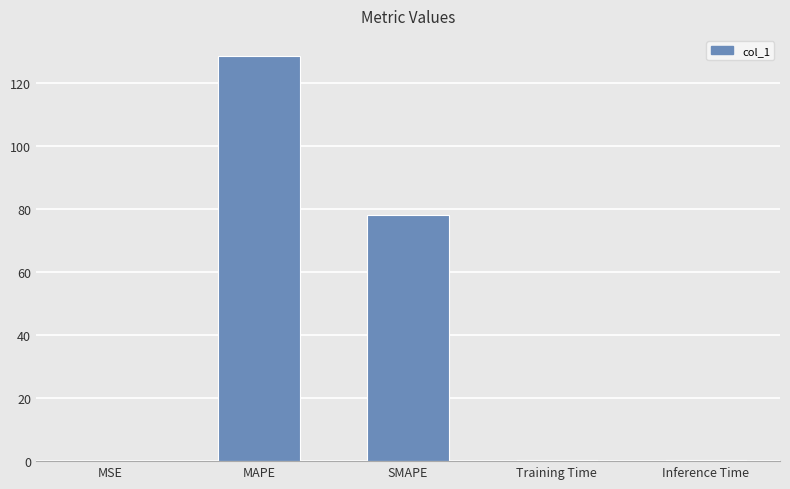

What is the maximum value shown in the chart?

128.6